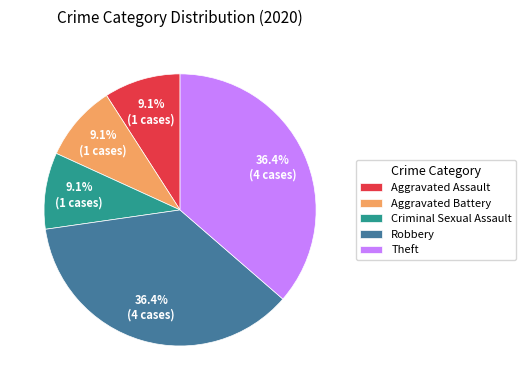

Is it true that Aggravated Battery is 9% of the pie?

True